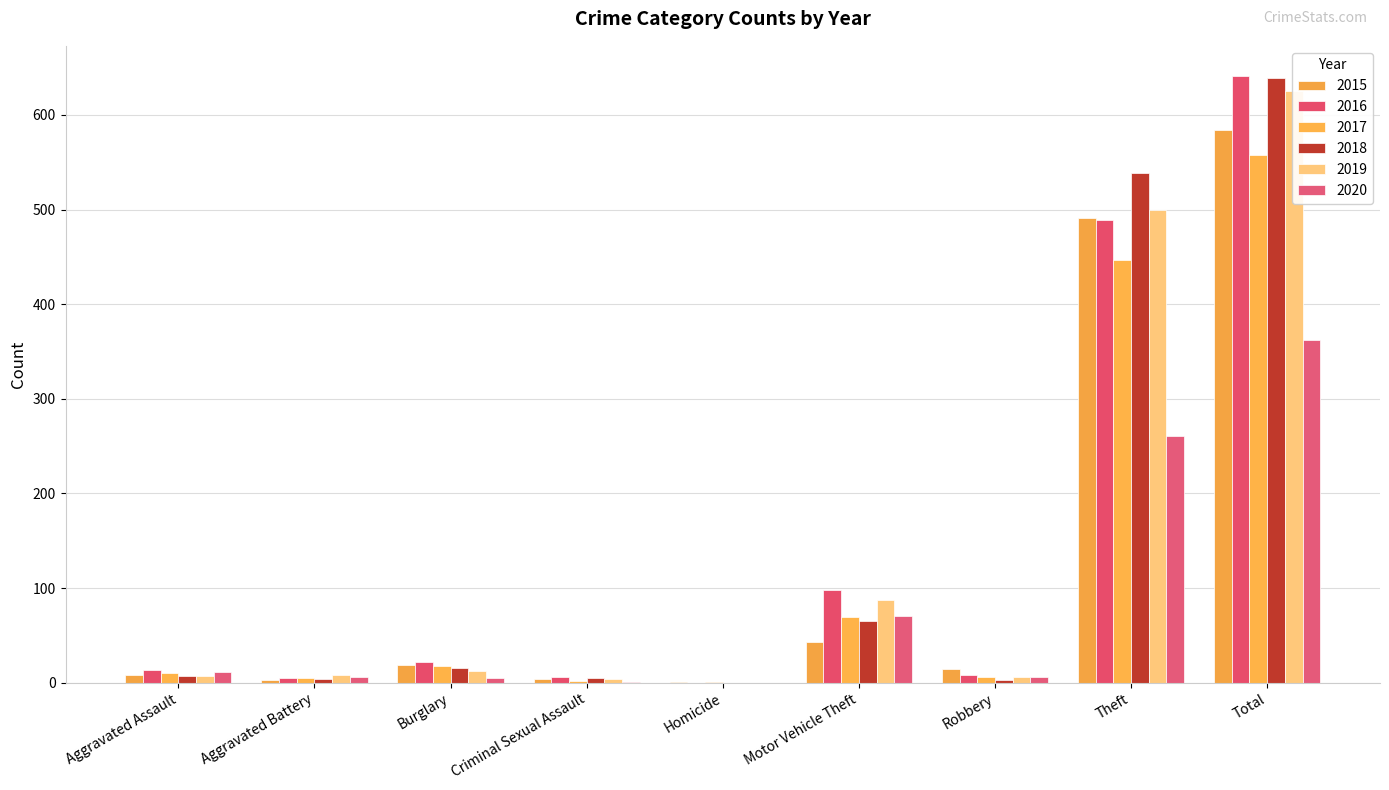

True or false: 2015 has a value of 0 at Homicide.

False